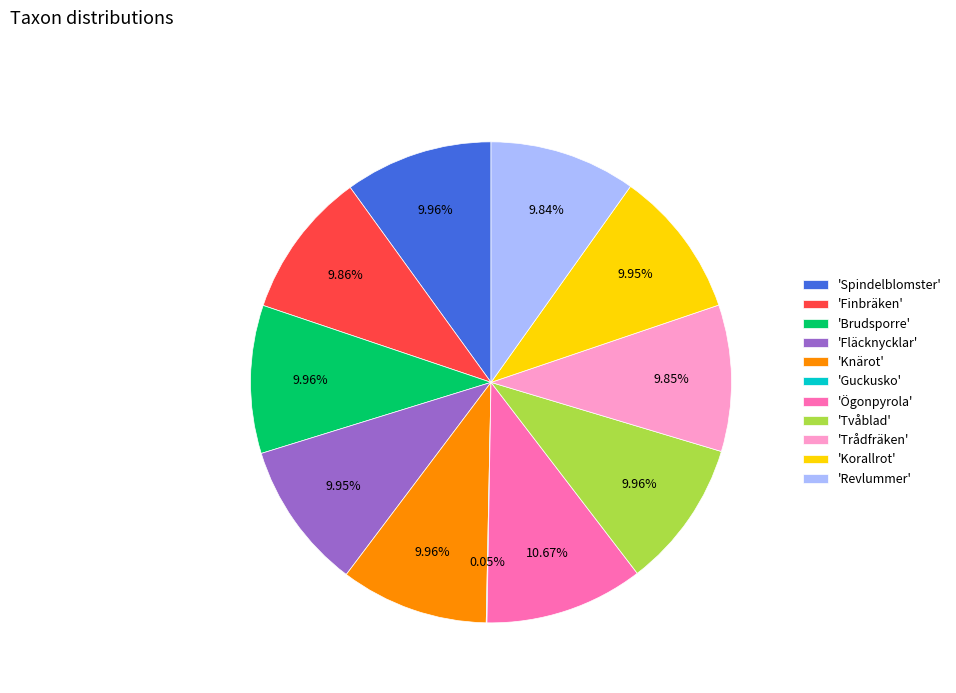

To the nearest percent, what is the difference between the largest and smallest slice percentages?

11%